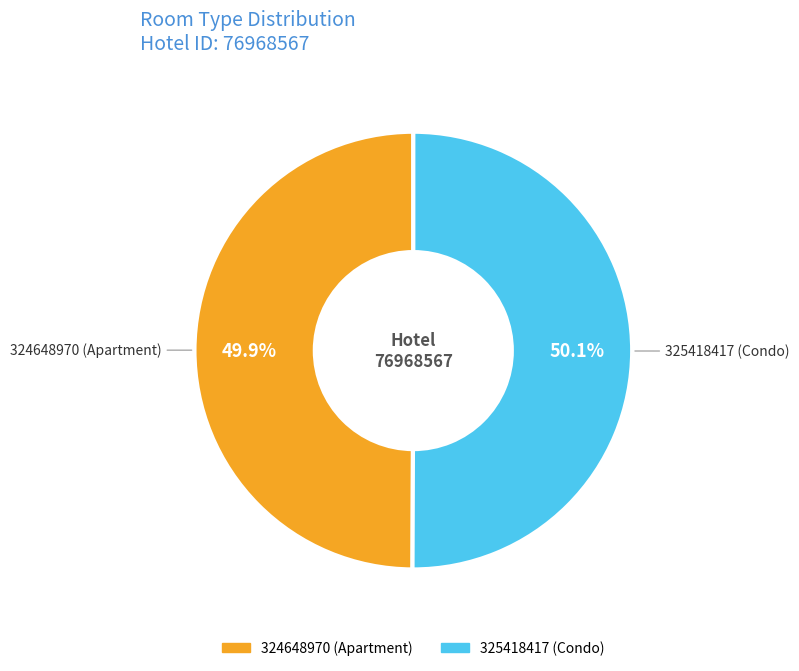

How many segments does this pie chart have?

2